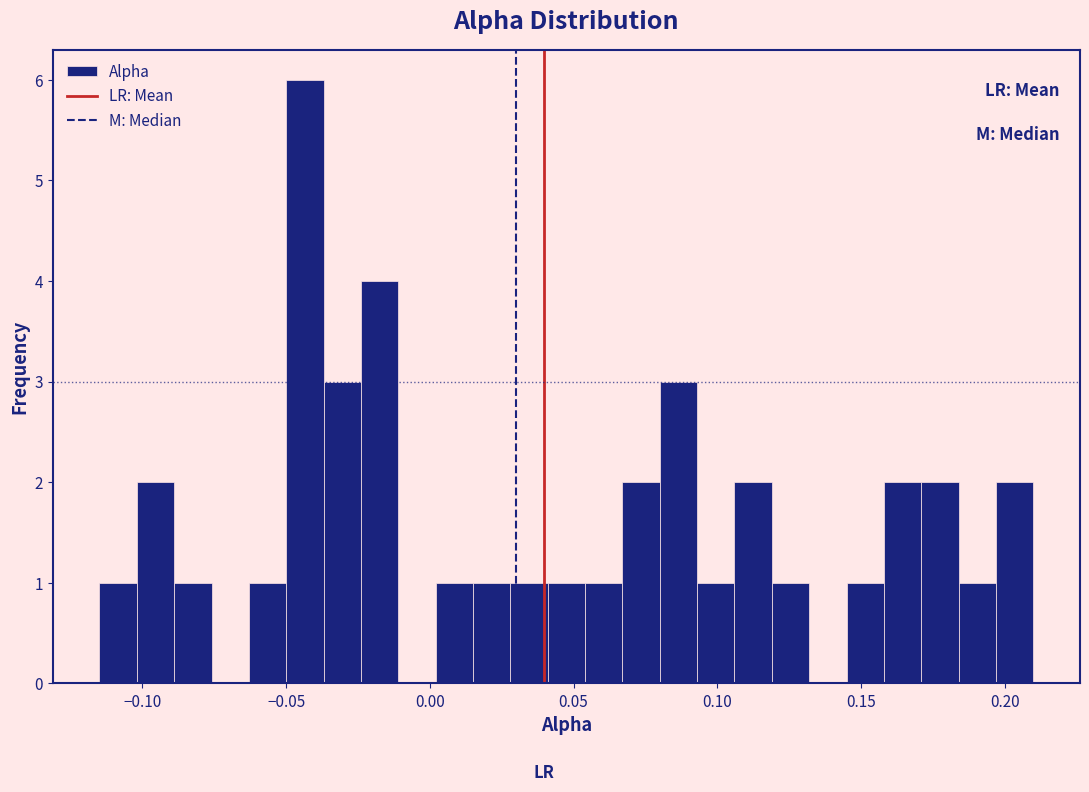

Around what value on the x-axis is the tallest bar? Give the approximate position of its centre, as read against the axis.

-0.045